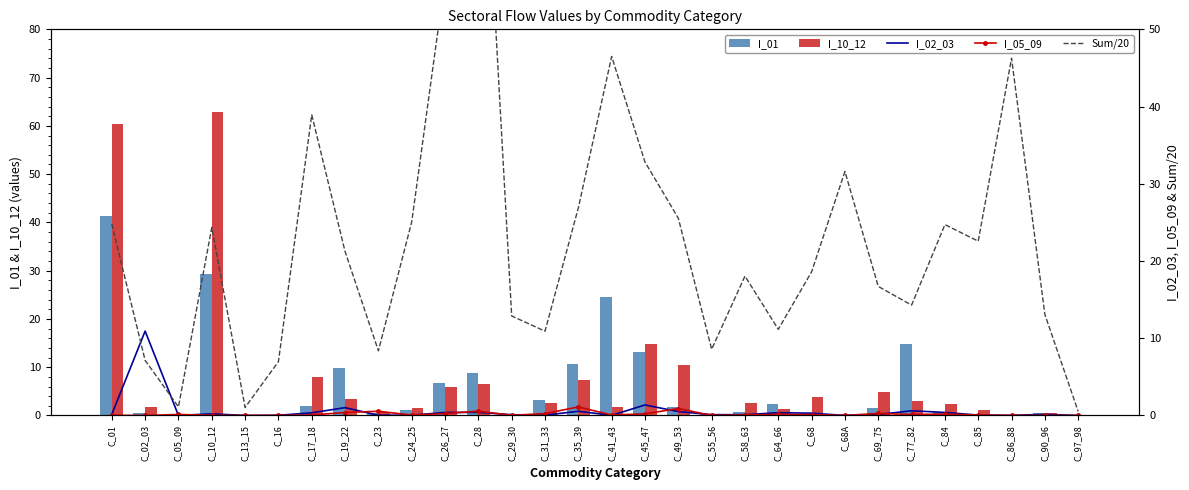

At C_86_88, list the series in order from smallest to largest.

I_05_09, I_01, I_02_03, I_10_12, Sum/20